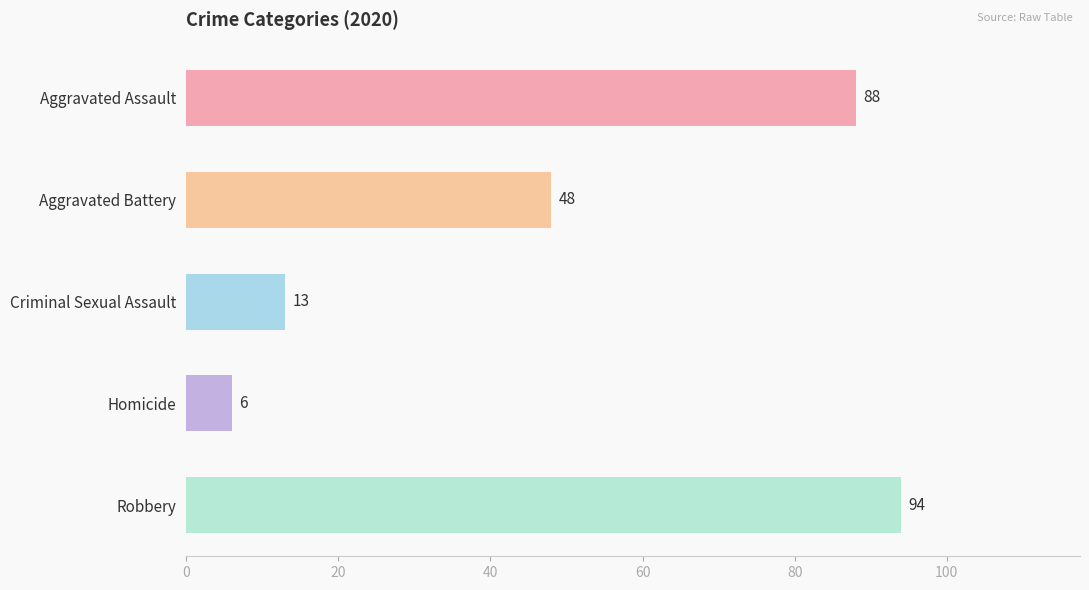

Reading top to bottom, extract all data points from this chart.

Aggravated Assault=88	Aggravated Battery=48	Criminal Sexual Assault=13	Homicide=6	Robbery=94